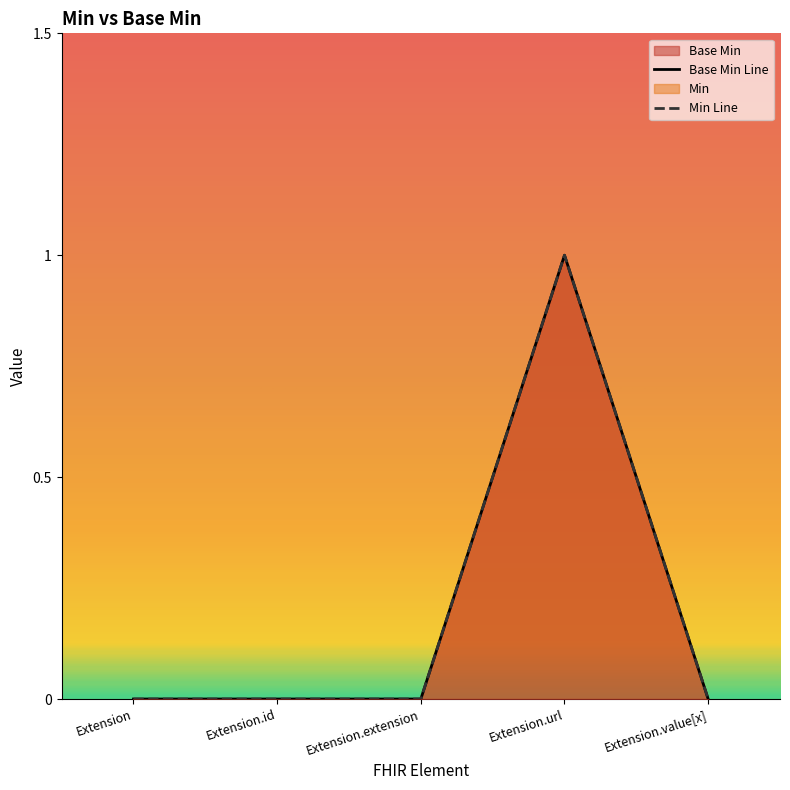

Count the Min values in the range 0 to 1.

5